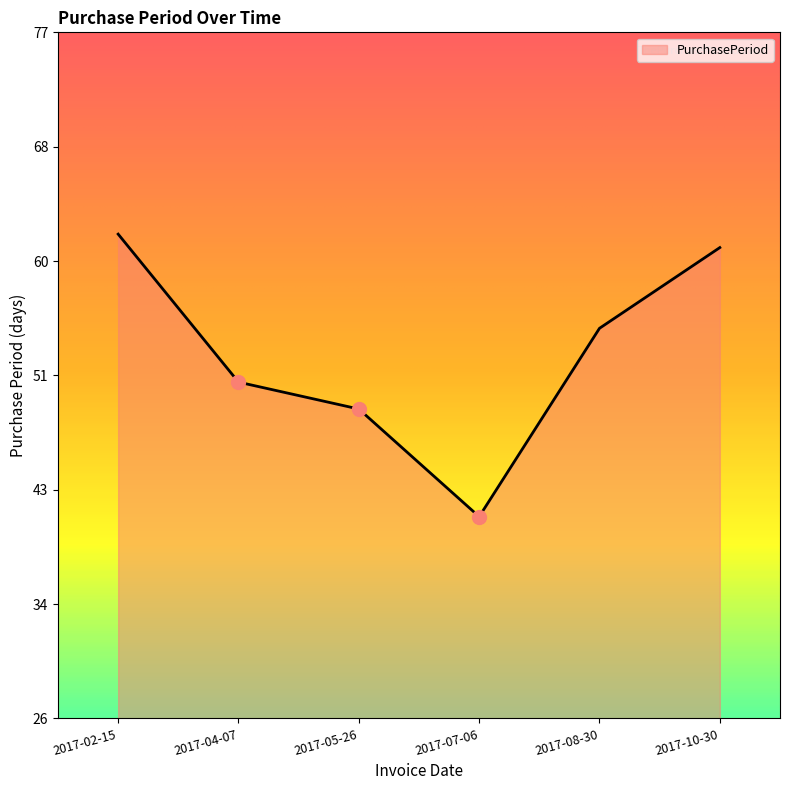

Which category has the lowest value across all series?

2017-07-06